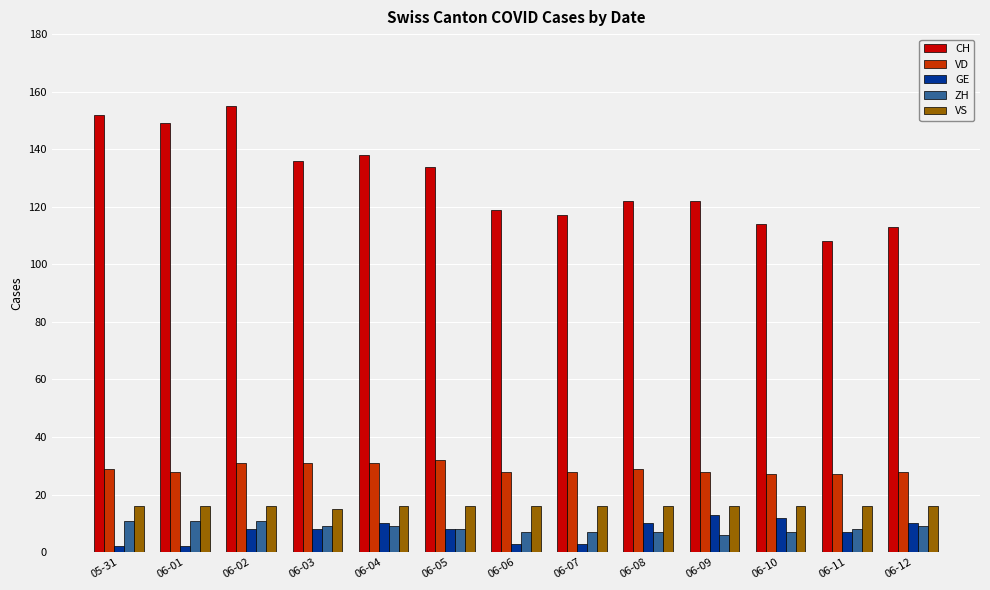

What is the sum of the GE values at 06-12 and 06-11?

17